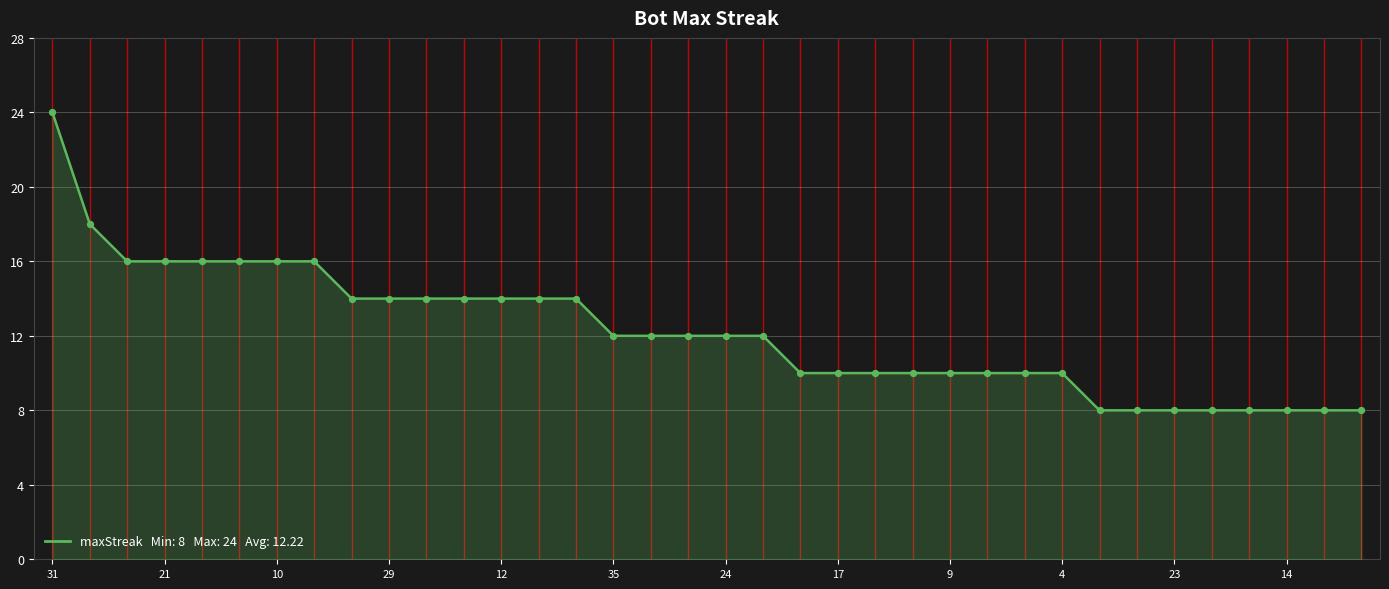

What is the minimum value shown in the chart?

8